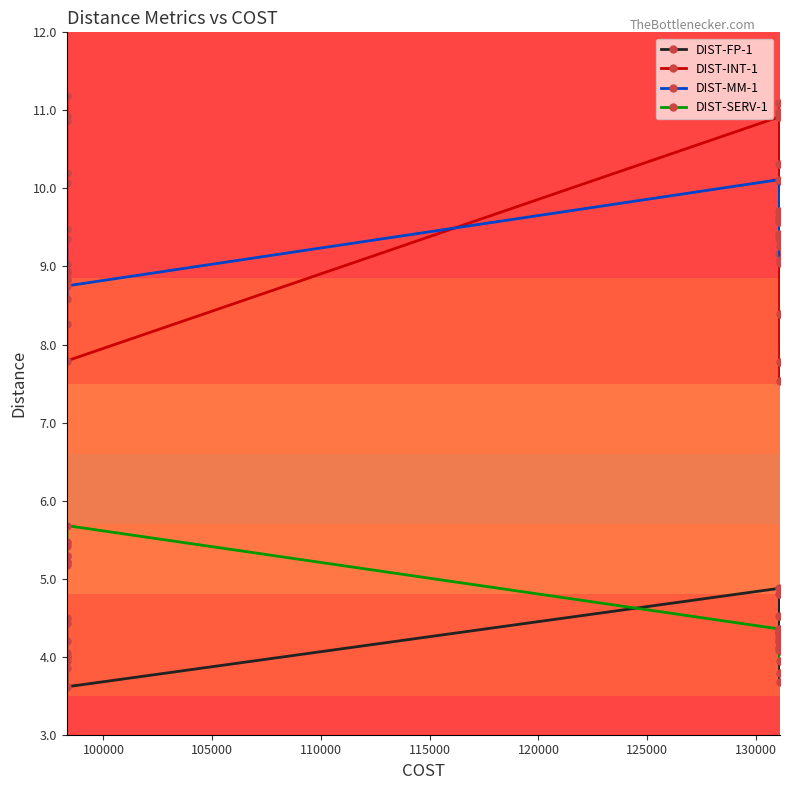

Which series has the largest total across all categories?

DIST-INT-1